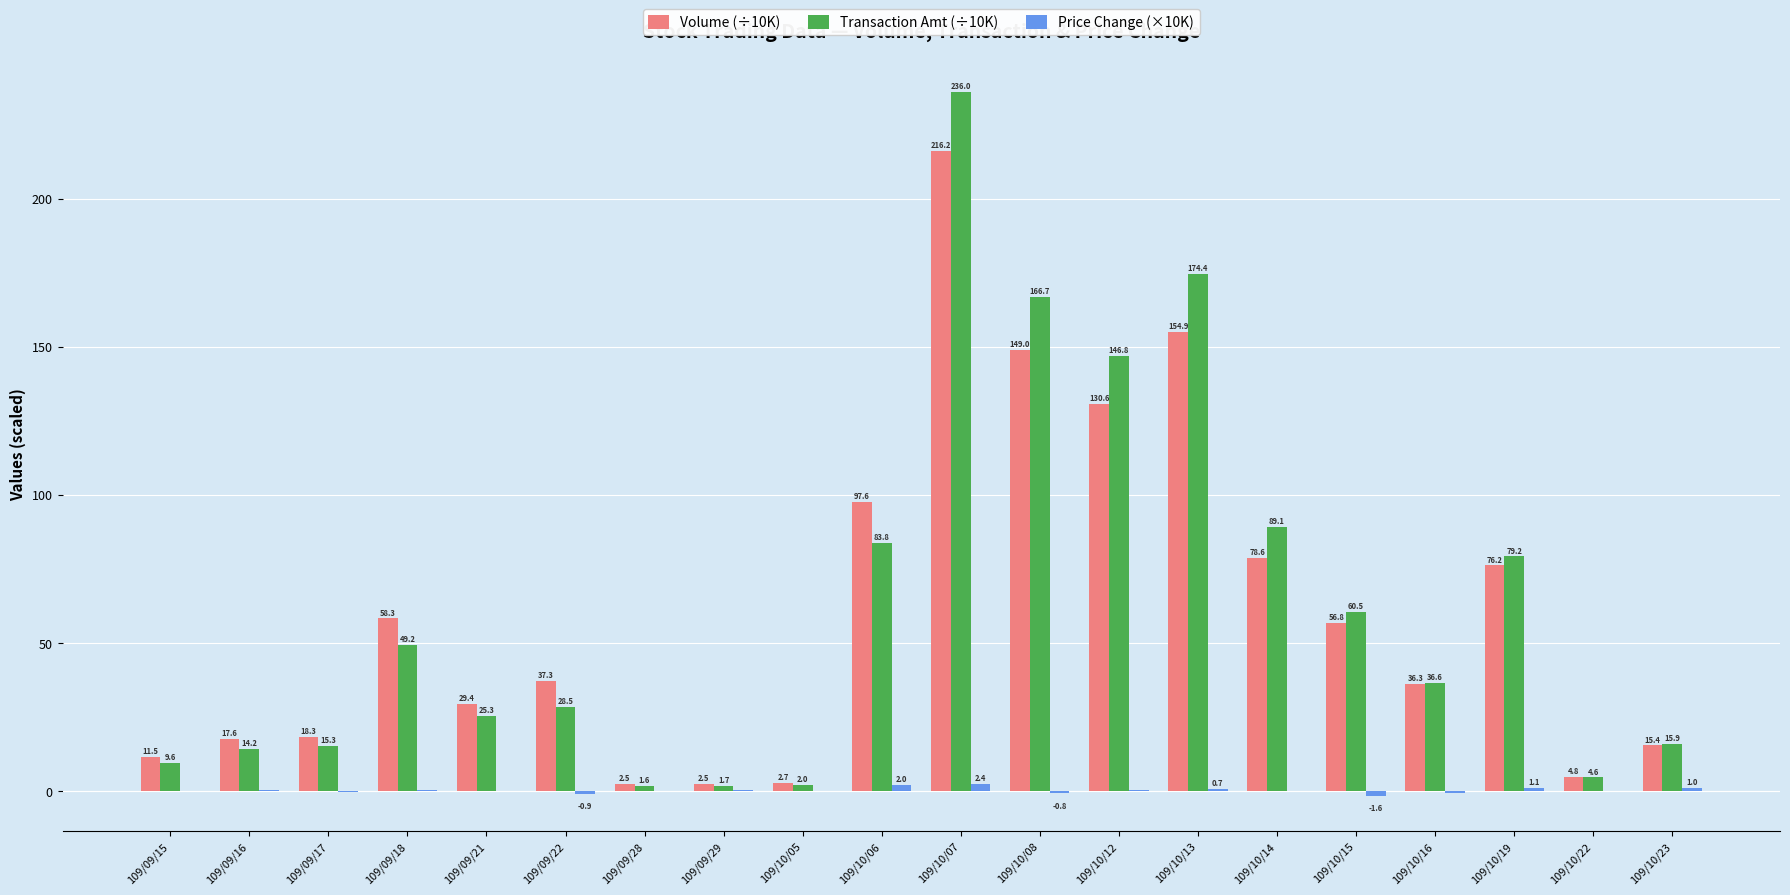

At which category does the chart reach its peak across all series?

109/10/07